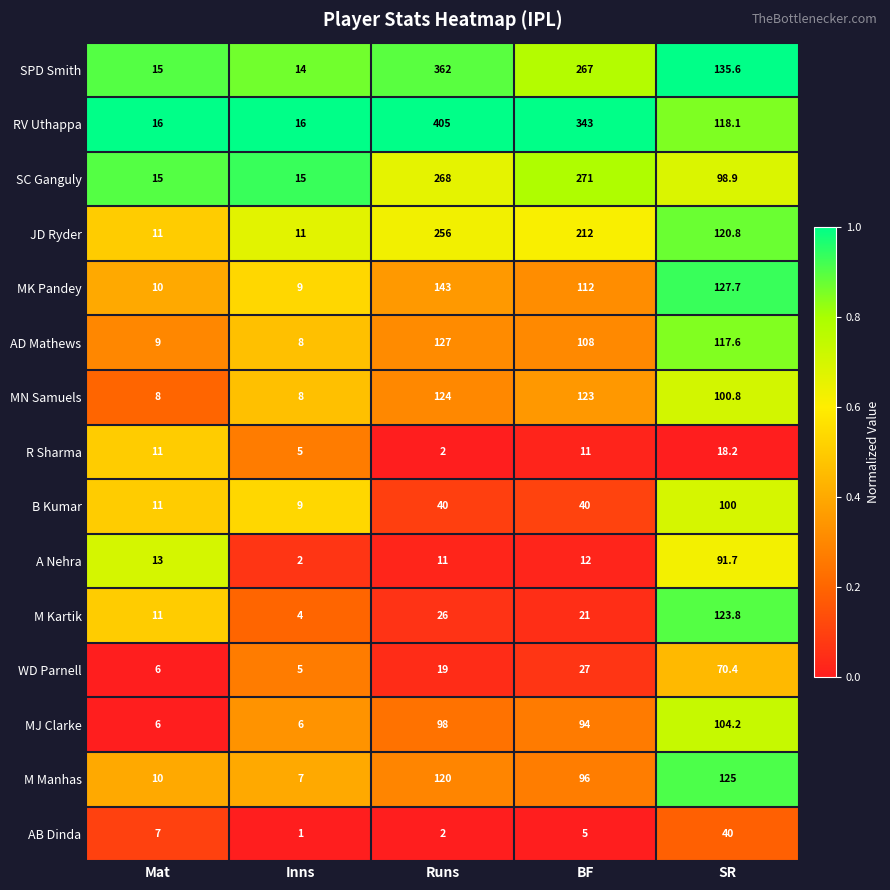

What is the sum of the AB Dinda values at Runs and Mat?

9.0